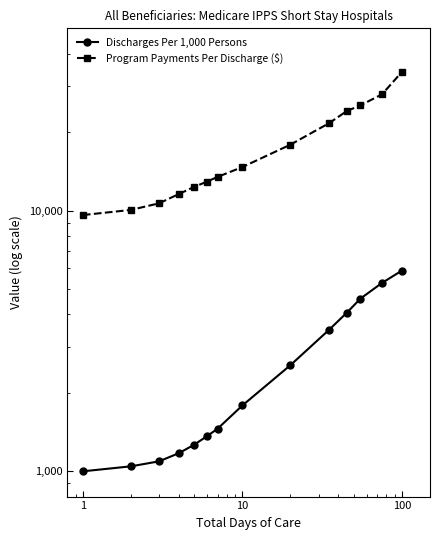

Is the value of Program Payments Per Discharge ($) at 0.1 greater than the value of Discharges Per 1,000 Persons at 10?

Yes